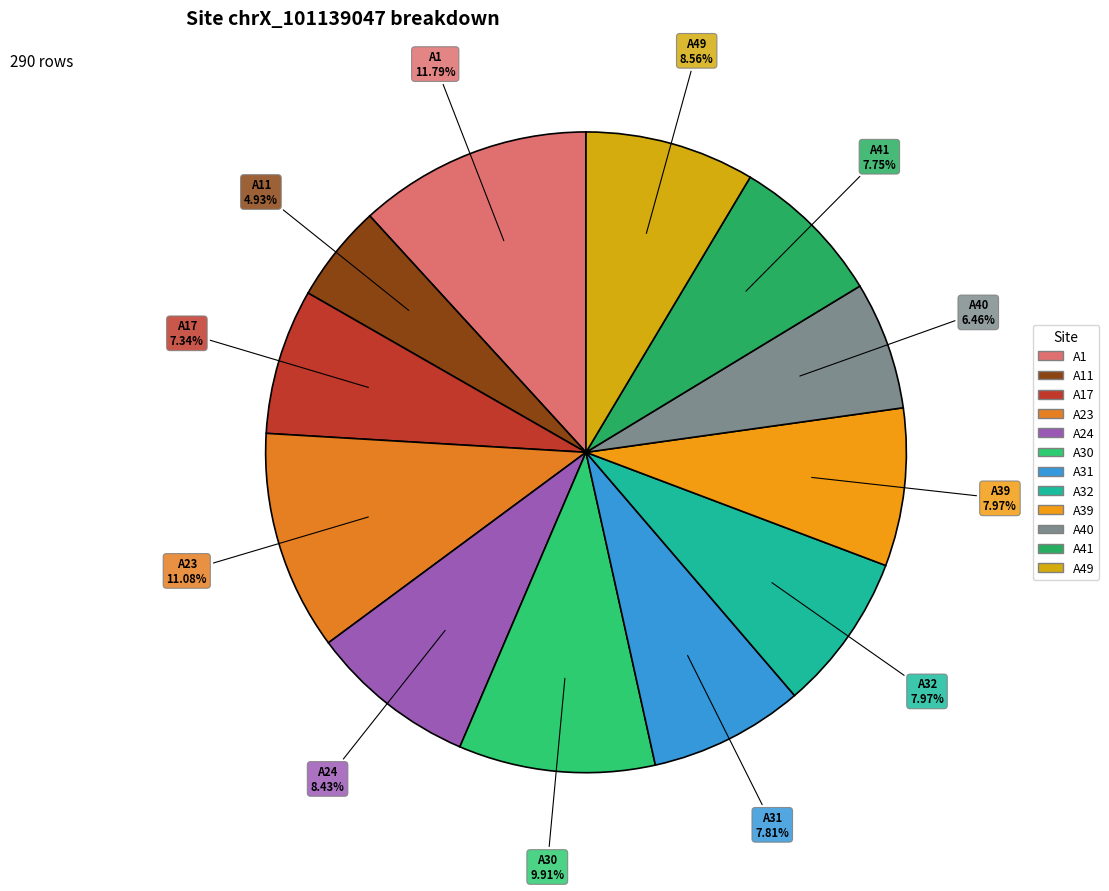

What percentage is the A30 slice, to the nearest percent?

10%